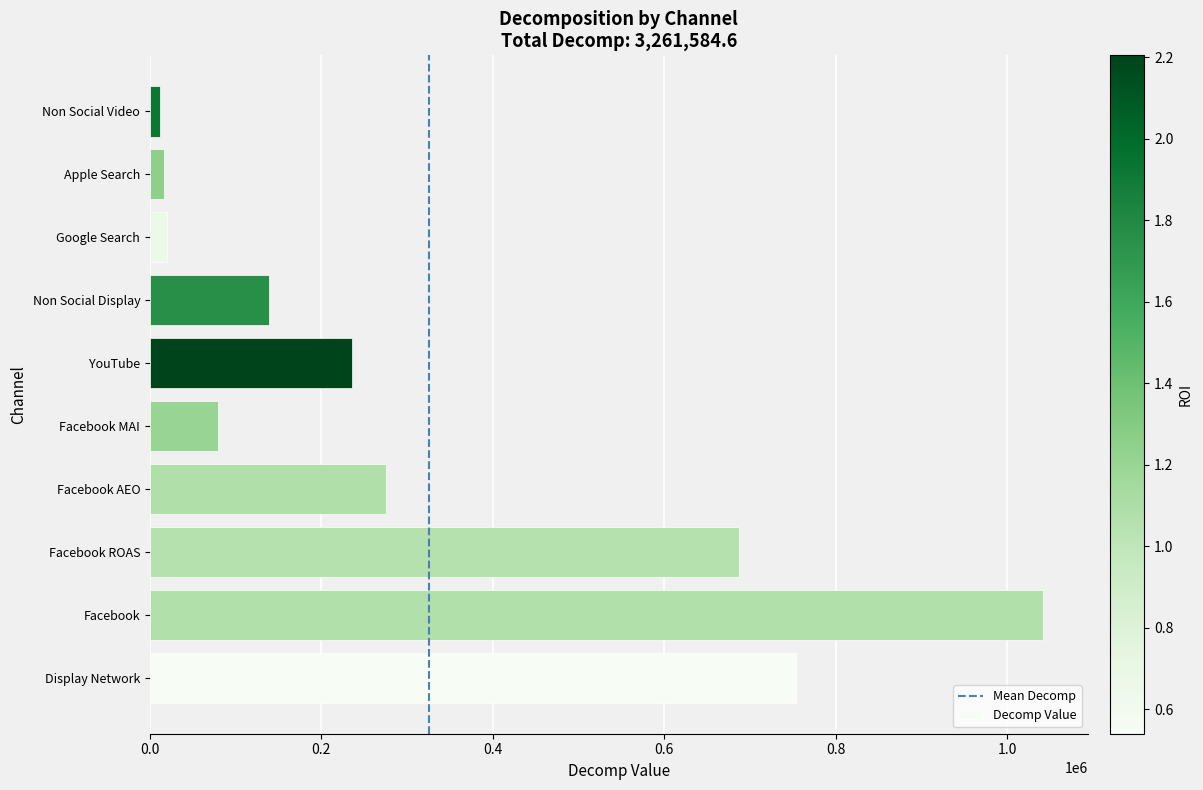

True or false: the data shows 686992.4 at Facebook ROAS.

True